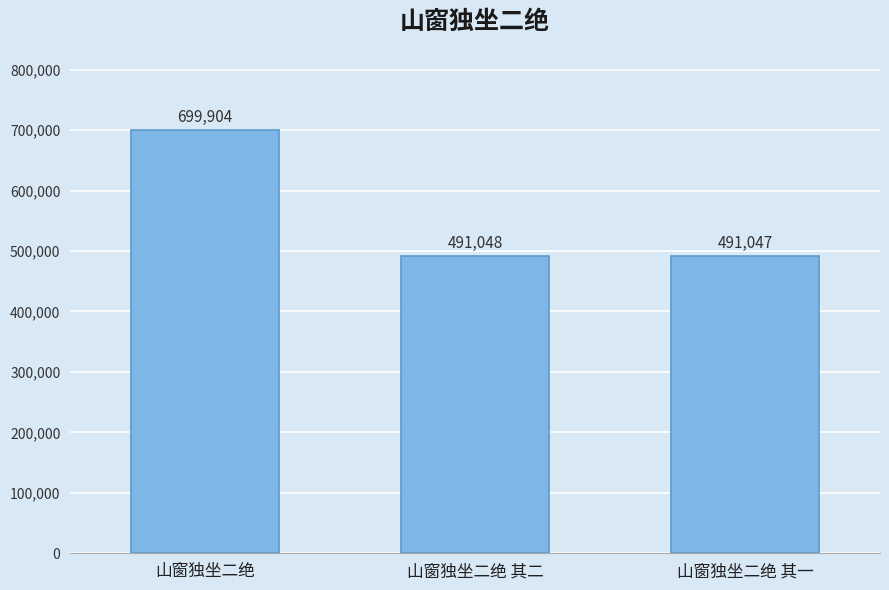

Reading left to right, what are all the values shown in this chart?

山窗独坐二绝=699904	山窗独坐二绝 其二=491048	山窗独坐二绝 其一=491047